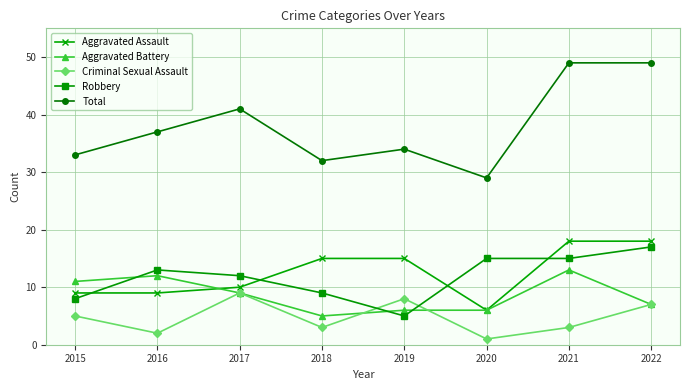

Which series has the largest total across all categories?

Total